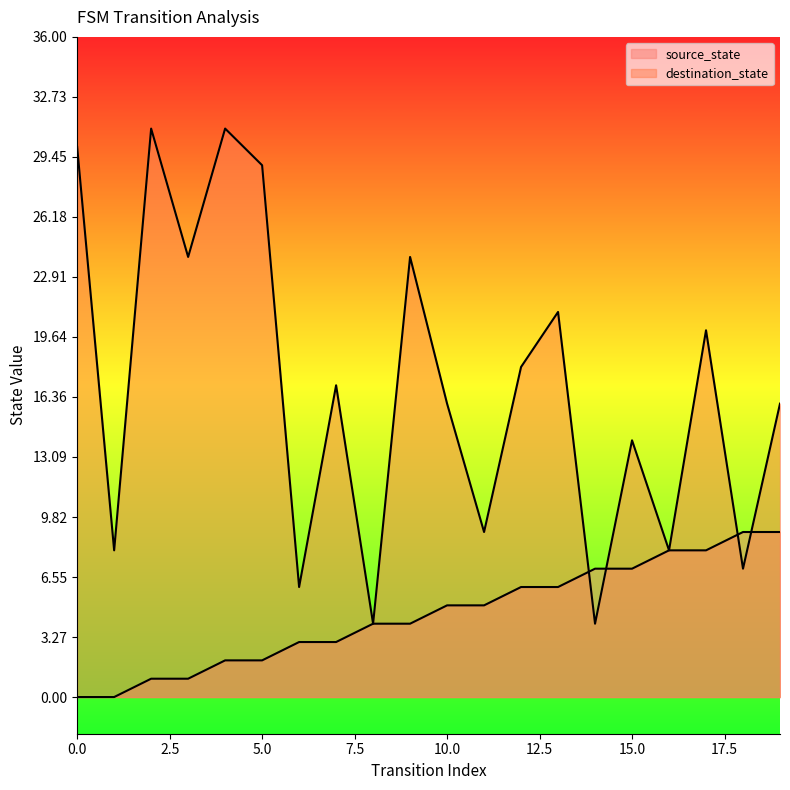

What value does the source_state series have at 14?

7